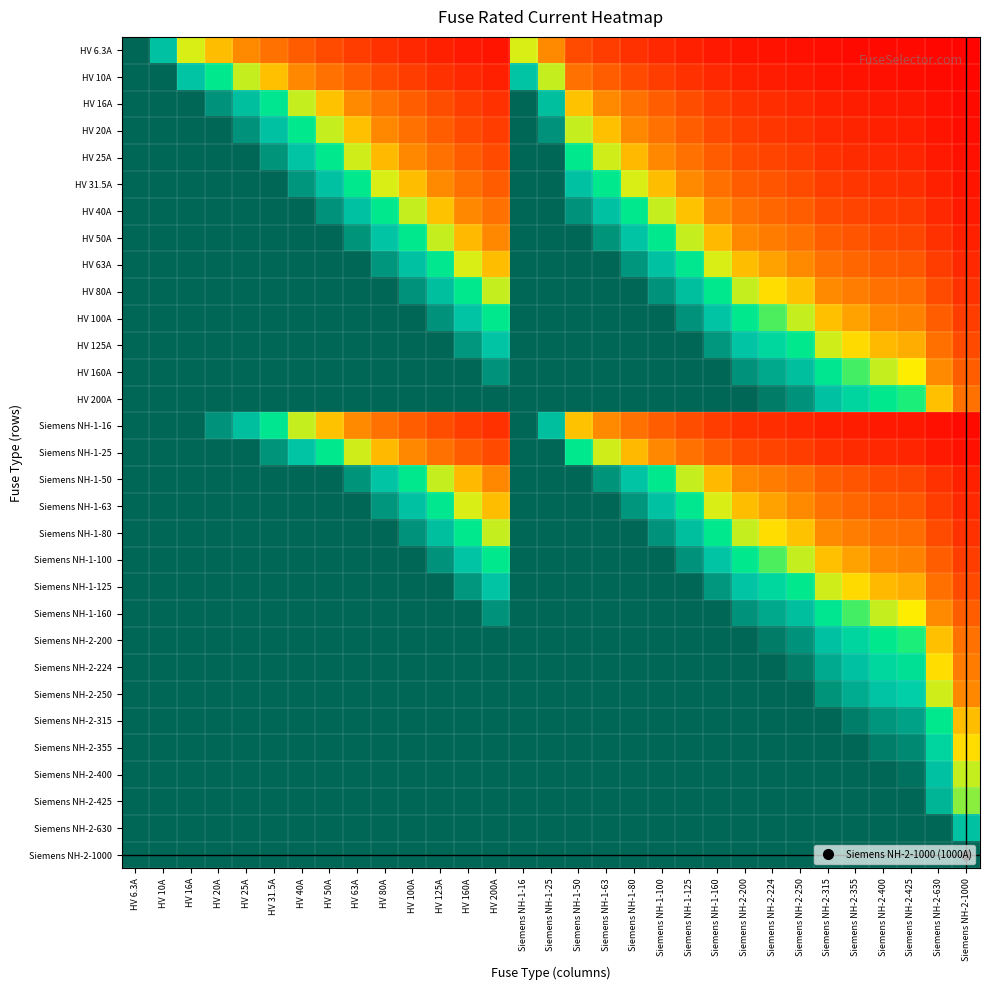

At how many categories does at least one series exceed 1?

30